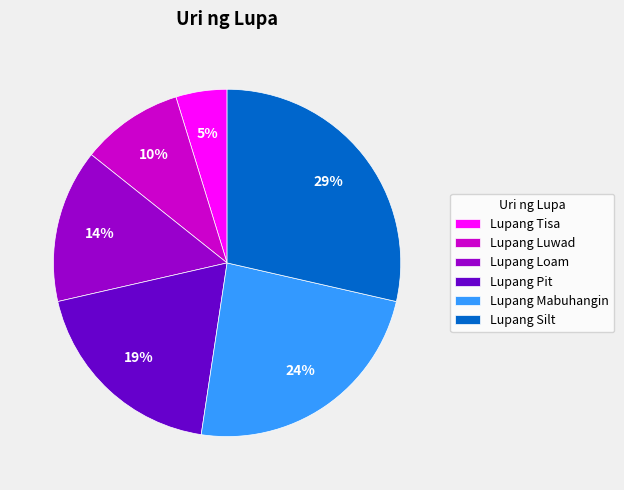

What percentage is the Lupang Luwad slice, to the nearest percent?

10%